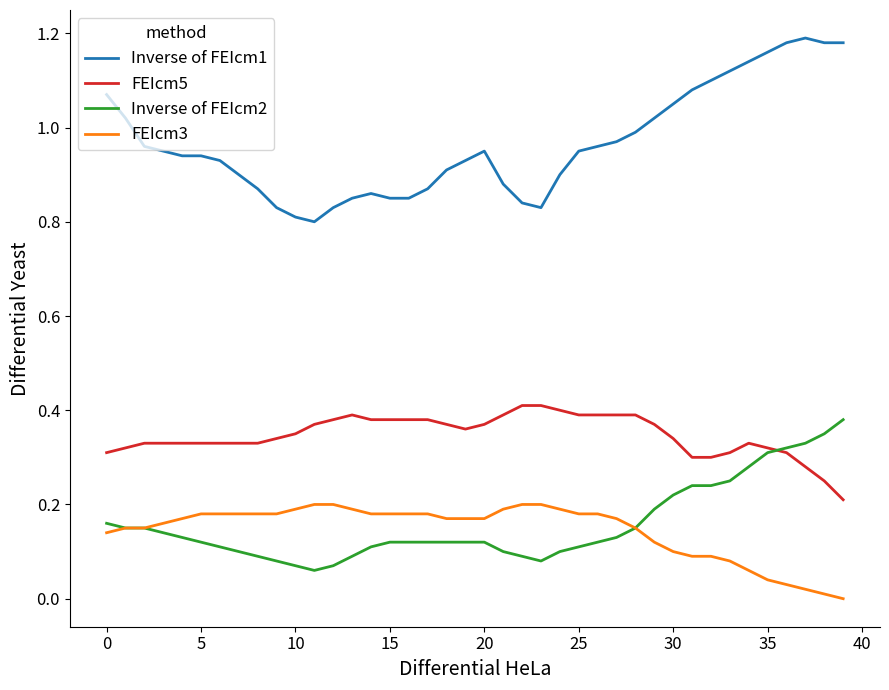

Which series has the largest range (max minus min)?

Inverse of FEIcm1